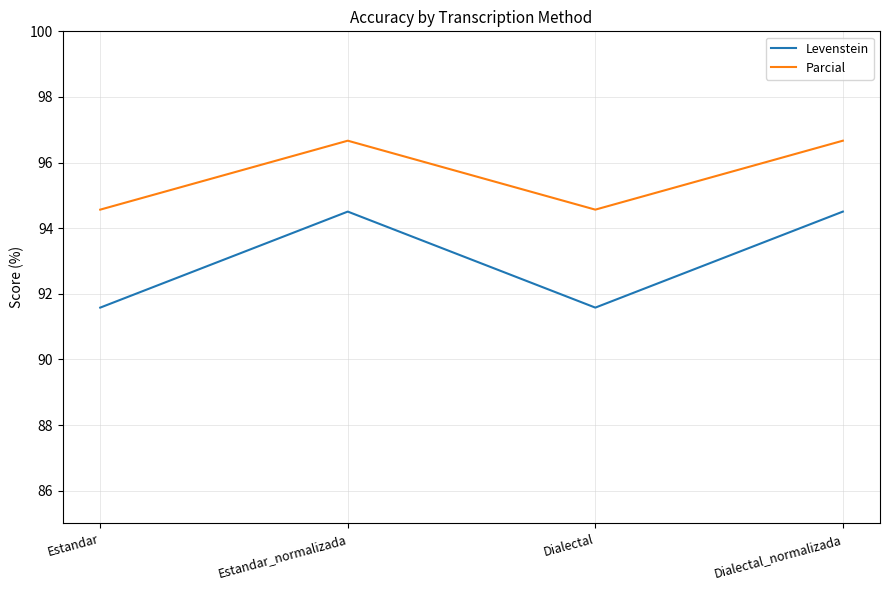

Between Estandar_normalizada and Dialectal, which series saw the biggest shift?

Levenstein